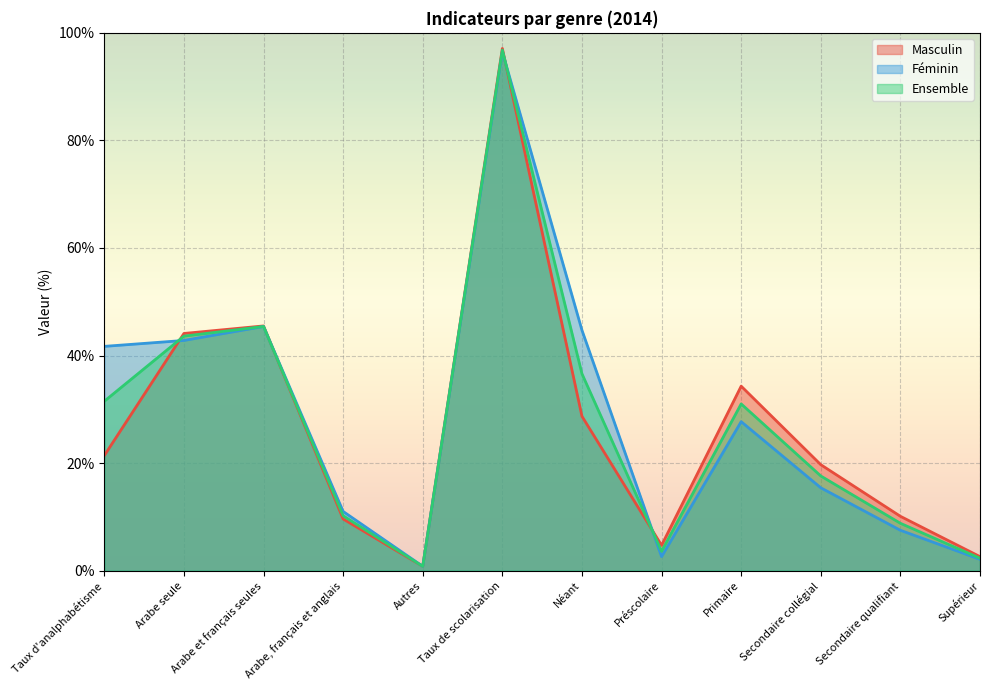

What is the spread (max minus min) of values at Taux de scolarisation?

0.6